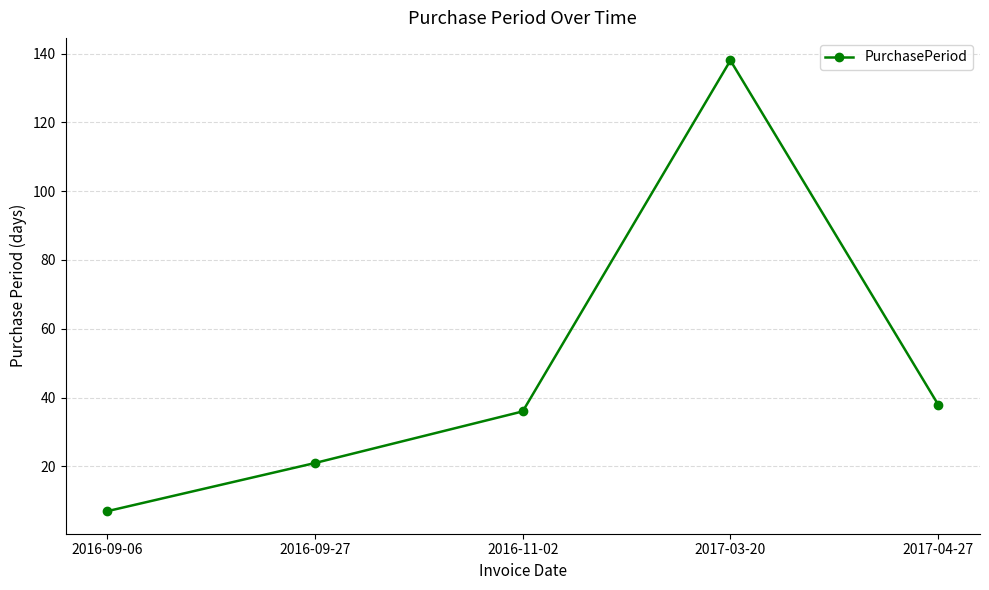

How many data points does each series have?

5